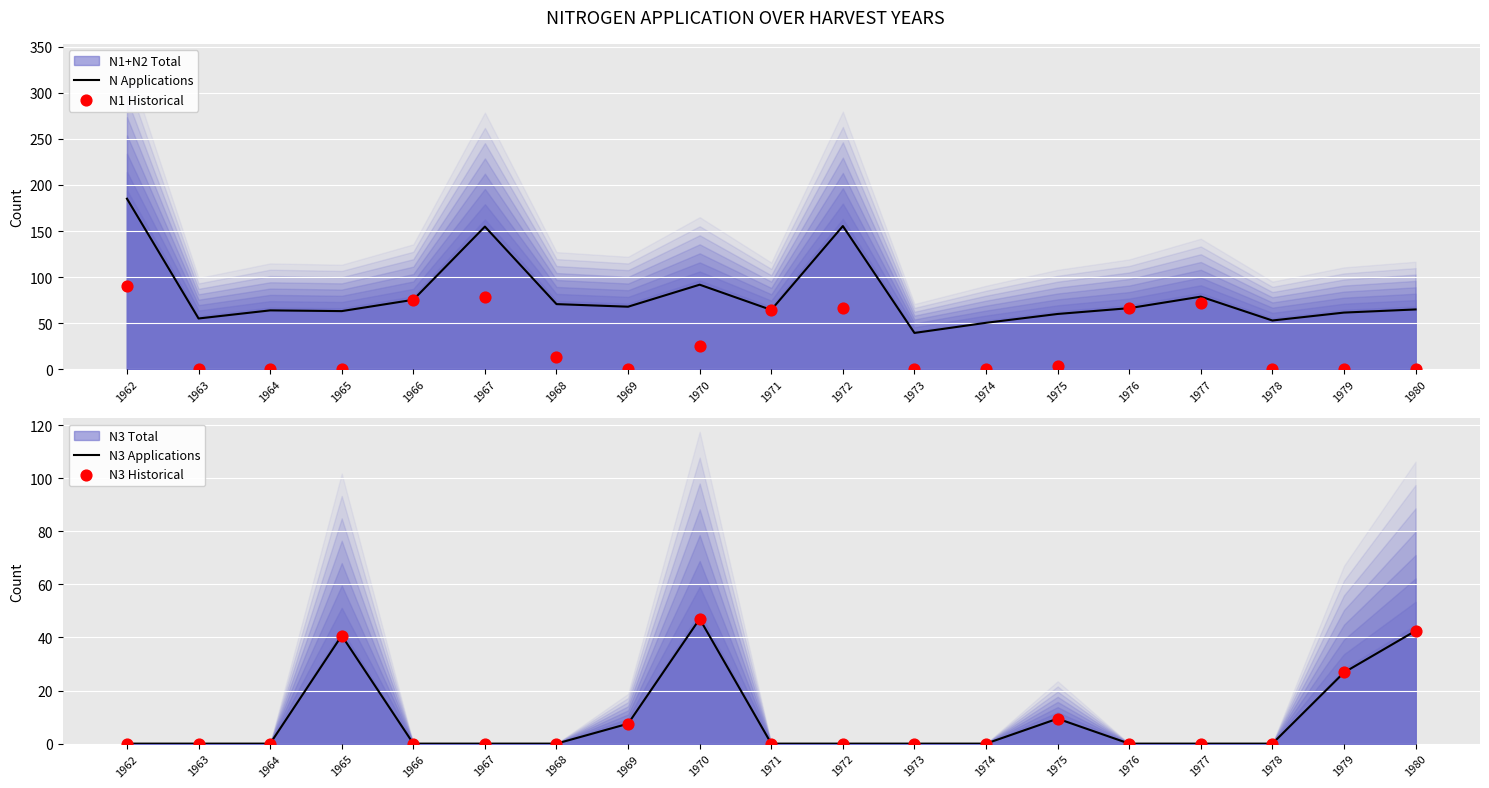

Is the value of N Applications at 1971 greater than the value of N3 Historical at 1971?

Yes